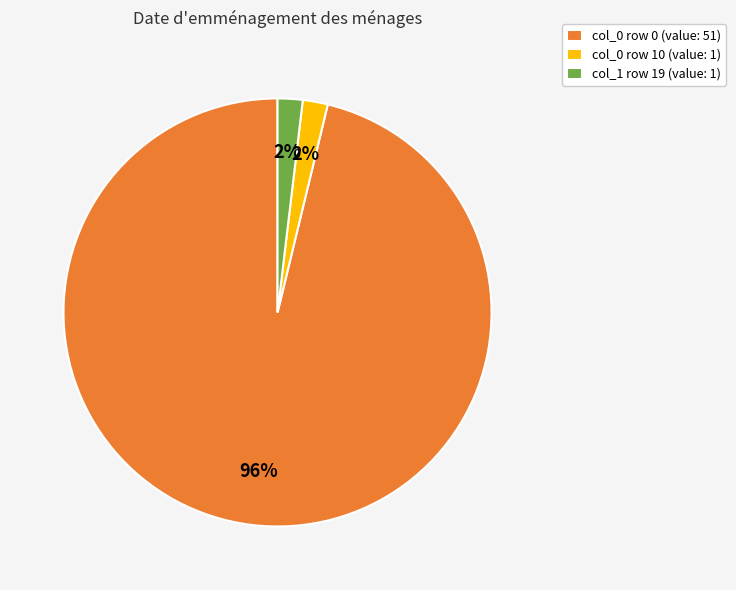

What percentage is the col_1 row 19 (value: 1) slice, to the nearest percent?

2%